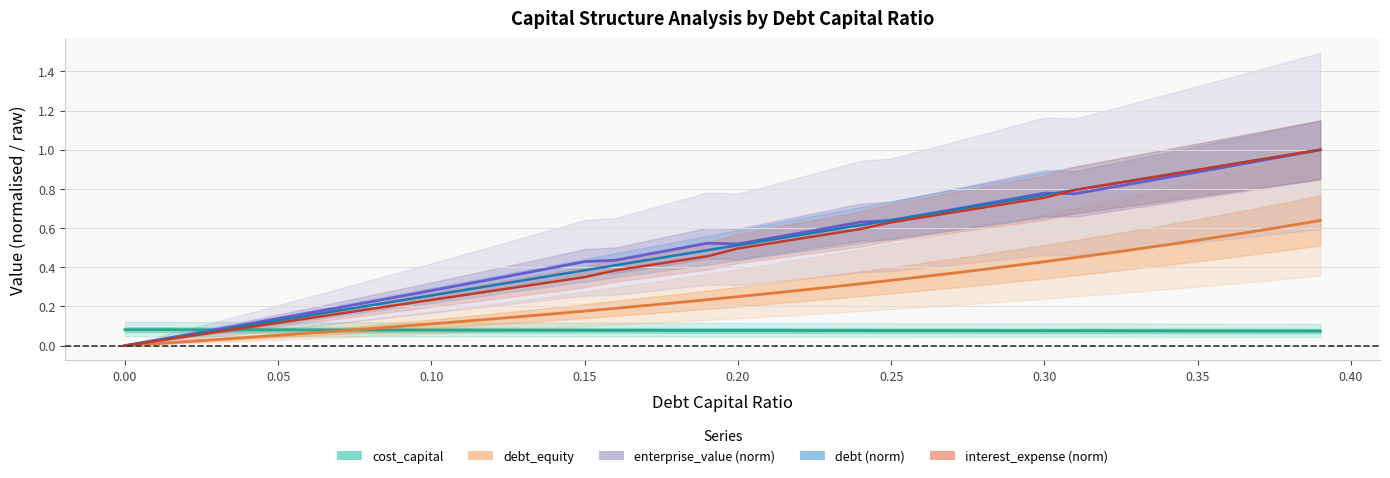

What is the difference between the second highest and second lowest values in the debt (norm) series?

0.9